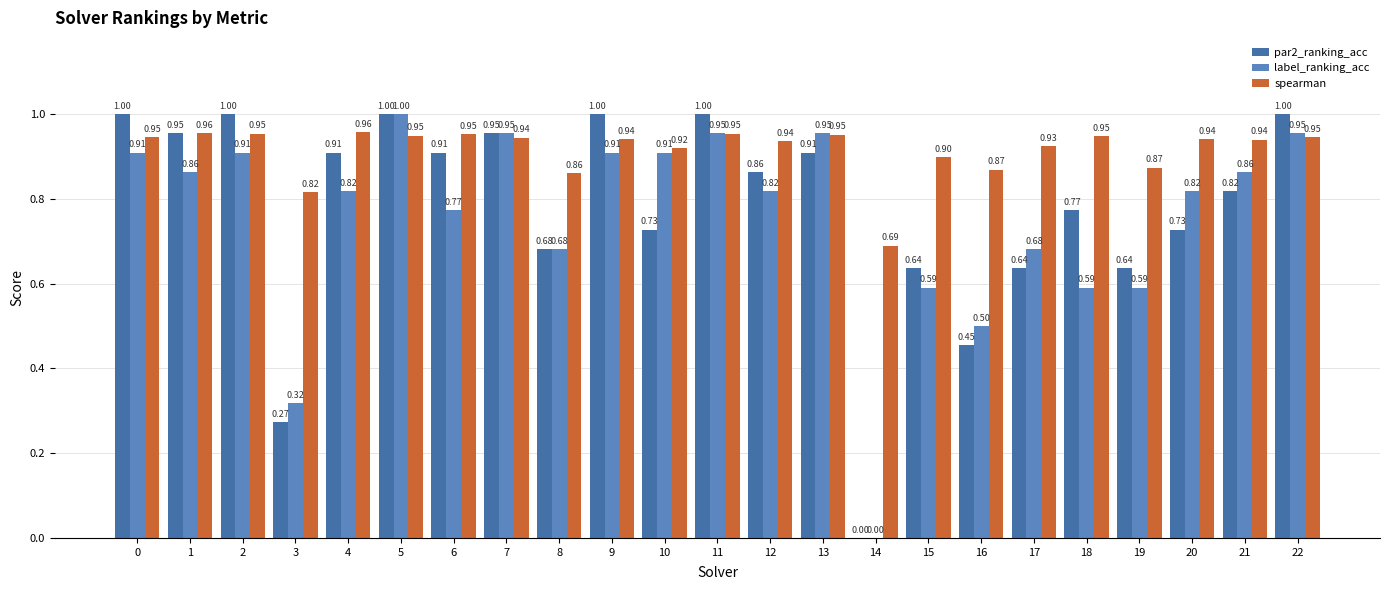

Which series changed the most between 4 and 12?

par2_ranking_acc